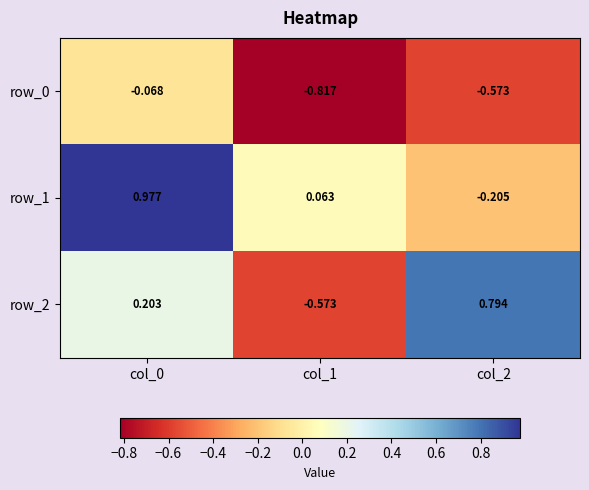

What is the difference between the maximum and minimum values in the row_2 series?

1.4